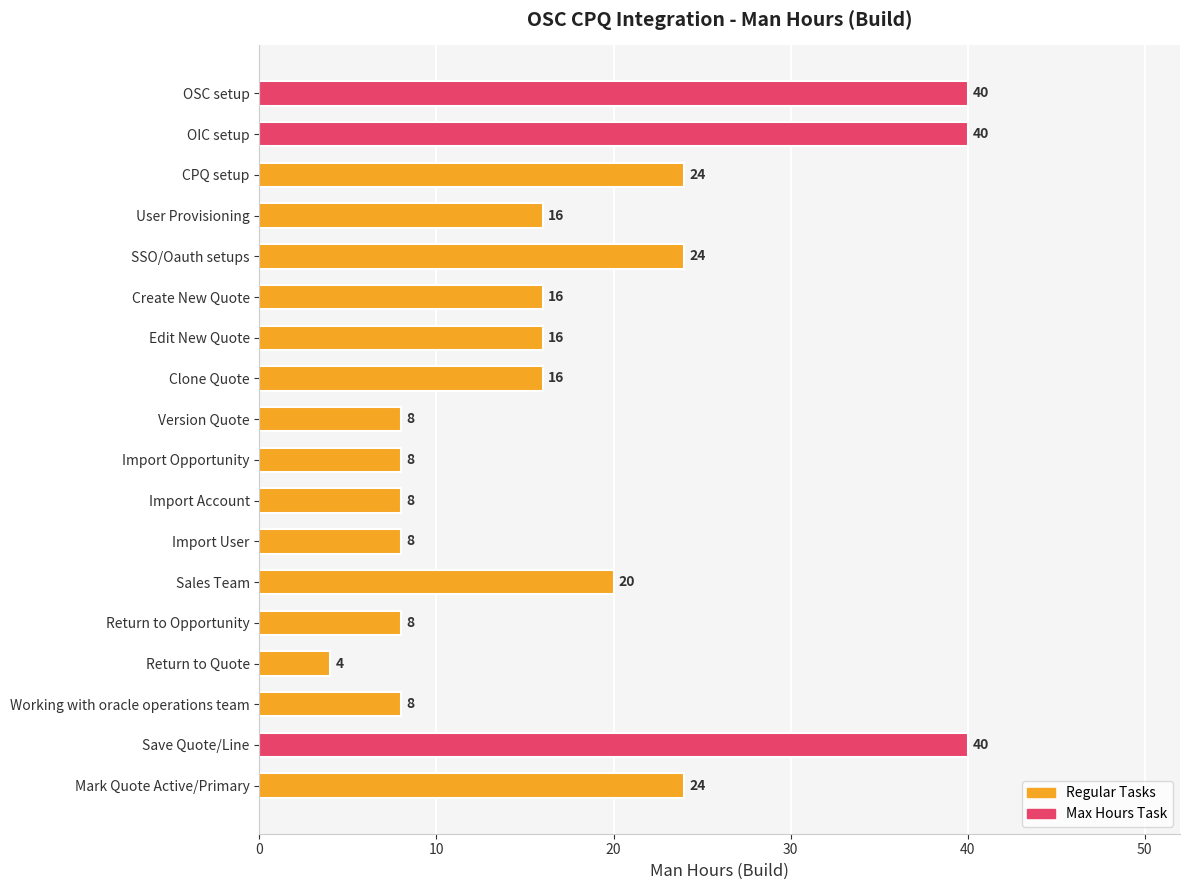

Count the values in the range 8 to 24.

14